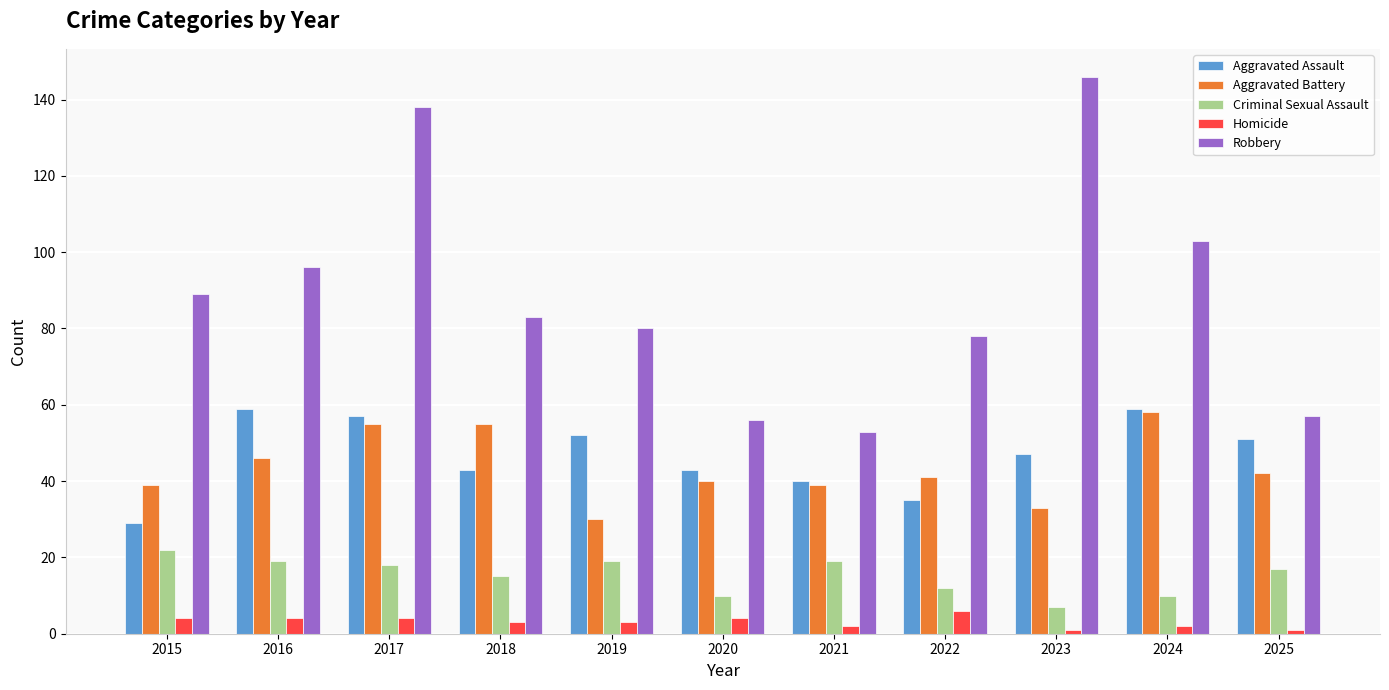

What is the difference between the second highest and second lowest values in the Aggravated Battery series?

22